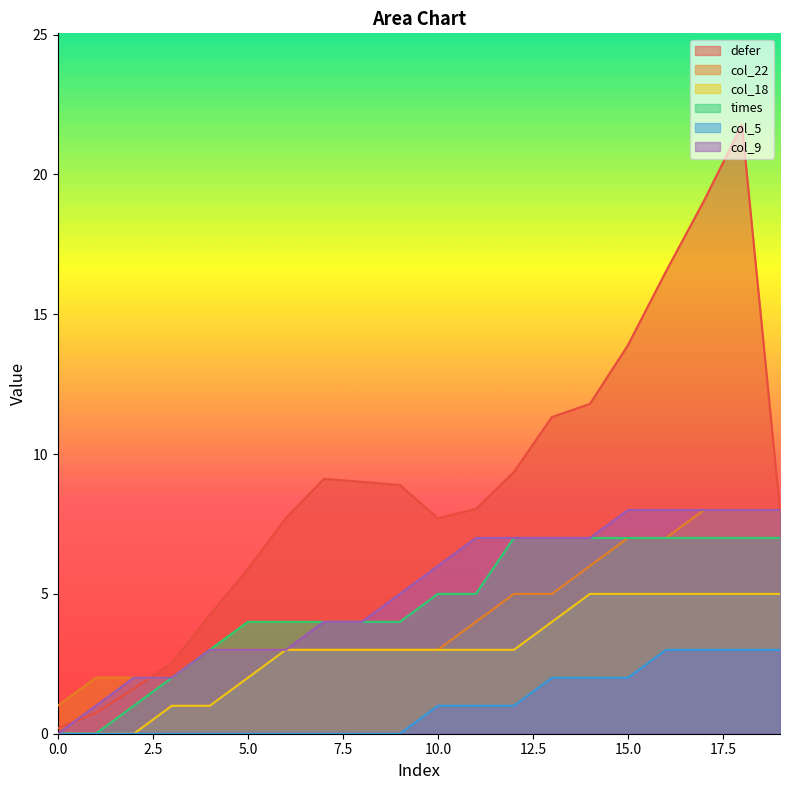

Which category has the highest value across all series?

18